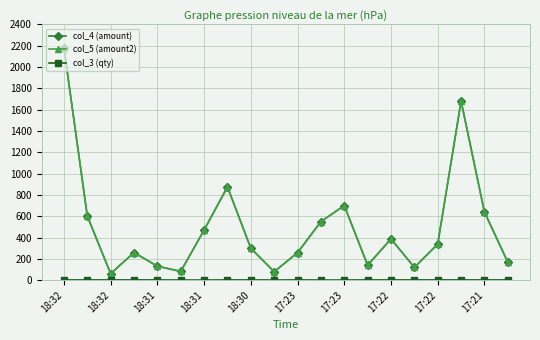

At which category is the sum across all series the highest?

18:32